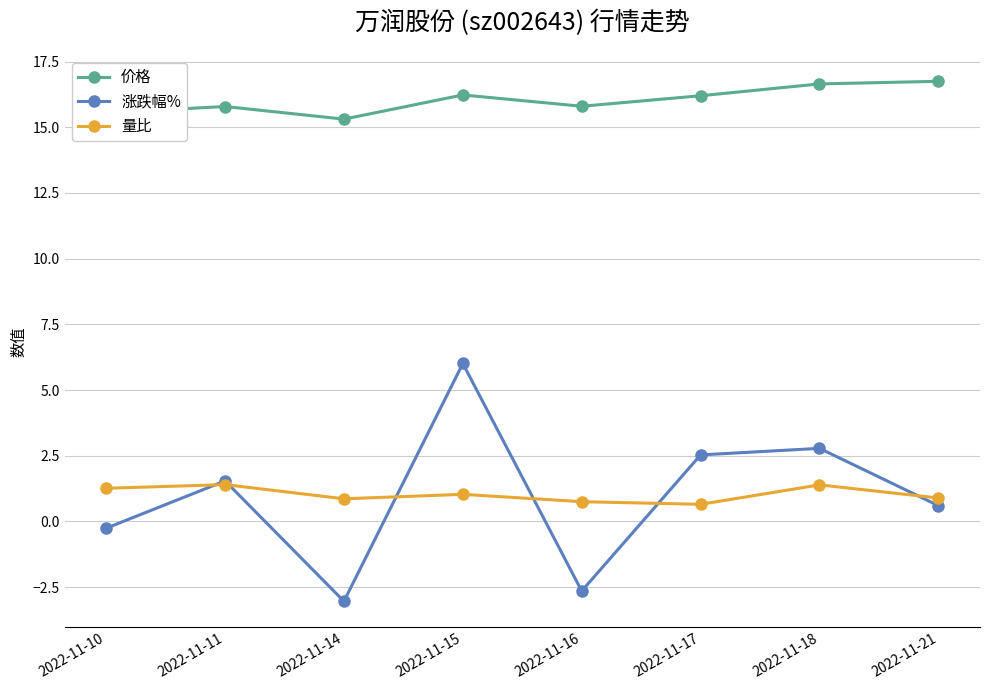

What is the spread (max minus min) of values at 2022-11-11?

14.4